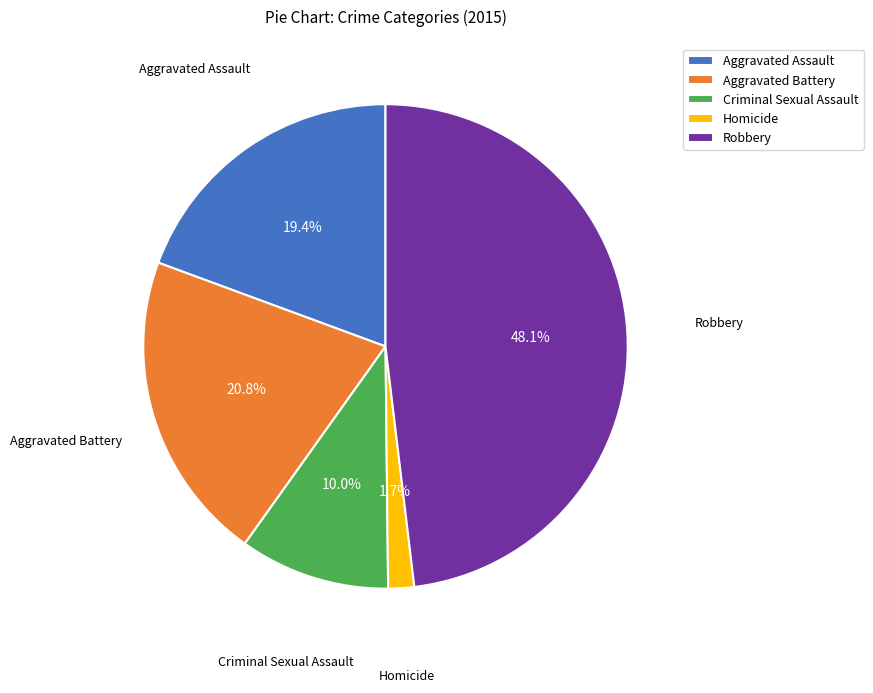

Which category has the smallest portion of the pie?

Homicide